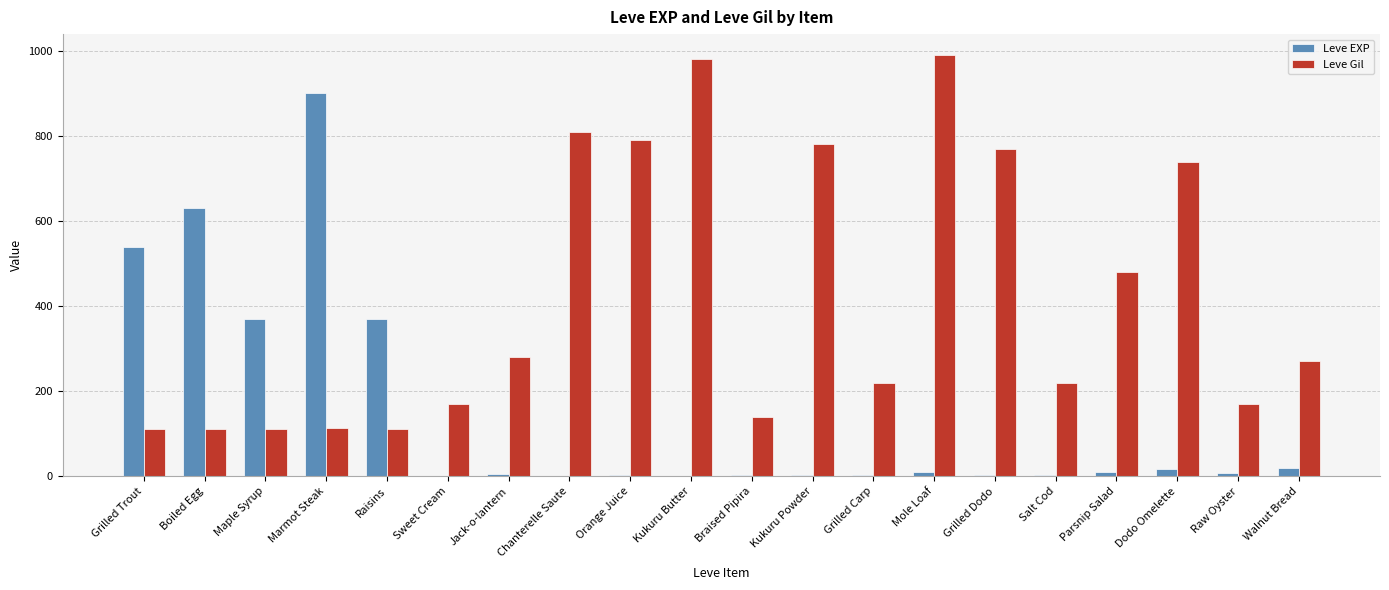

What is the highest value of the Leve Gil series?

990